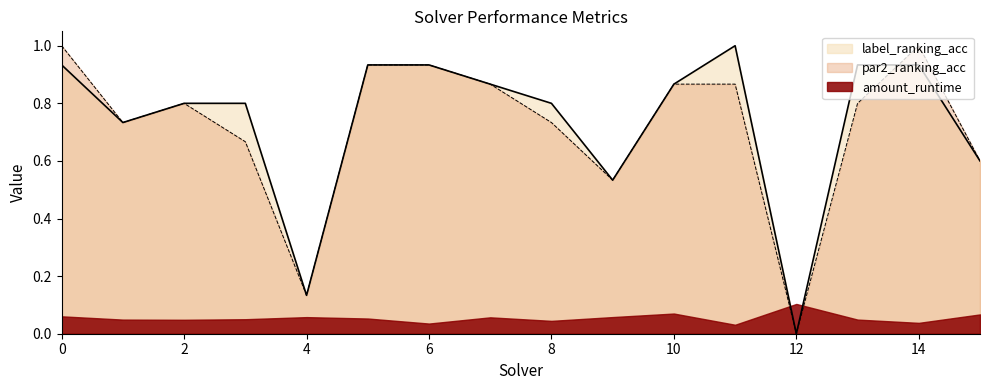

What is the approximate value of par2_ranking_acc at 1?

0.7